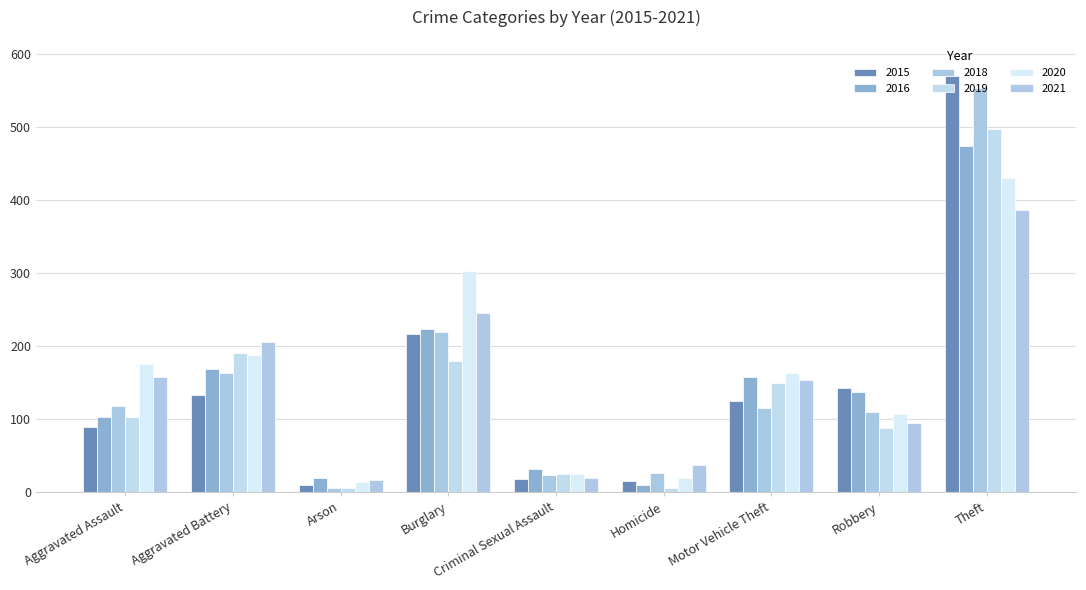

The value of 2020 at Theft is 430. True or false?

True